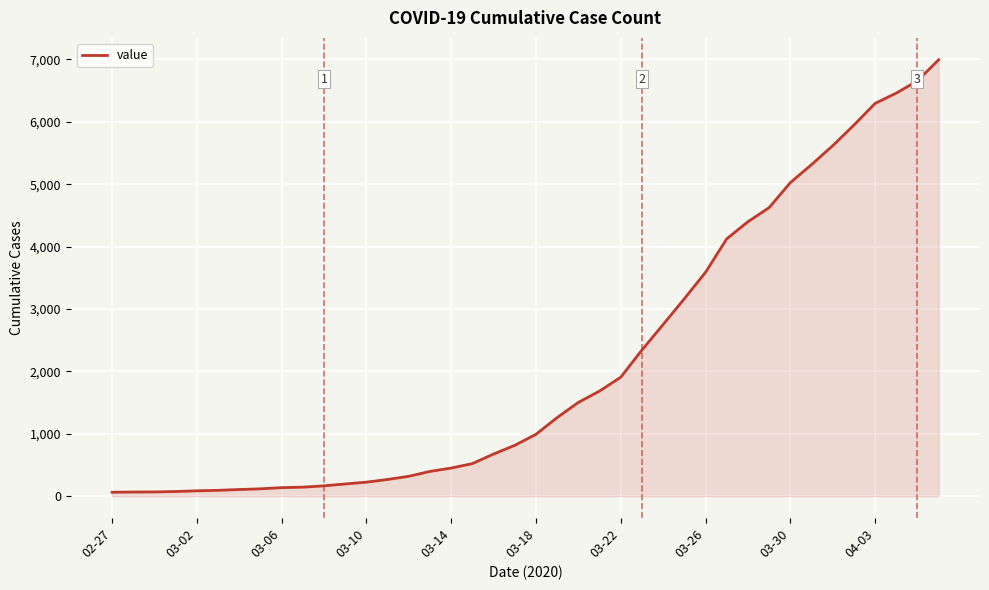

How many lines are shown in the chart?

1